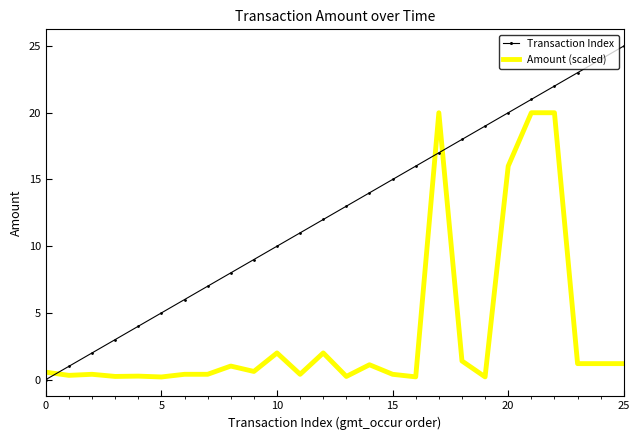

What is the sum of all Amount (scaled) values?

92.0